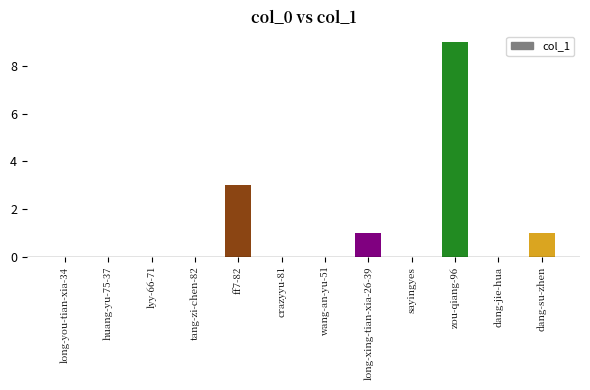

Where is the data nearest to the value 4?

ff7-82